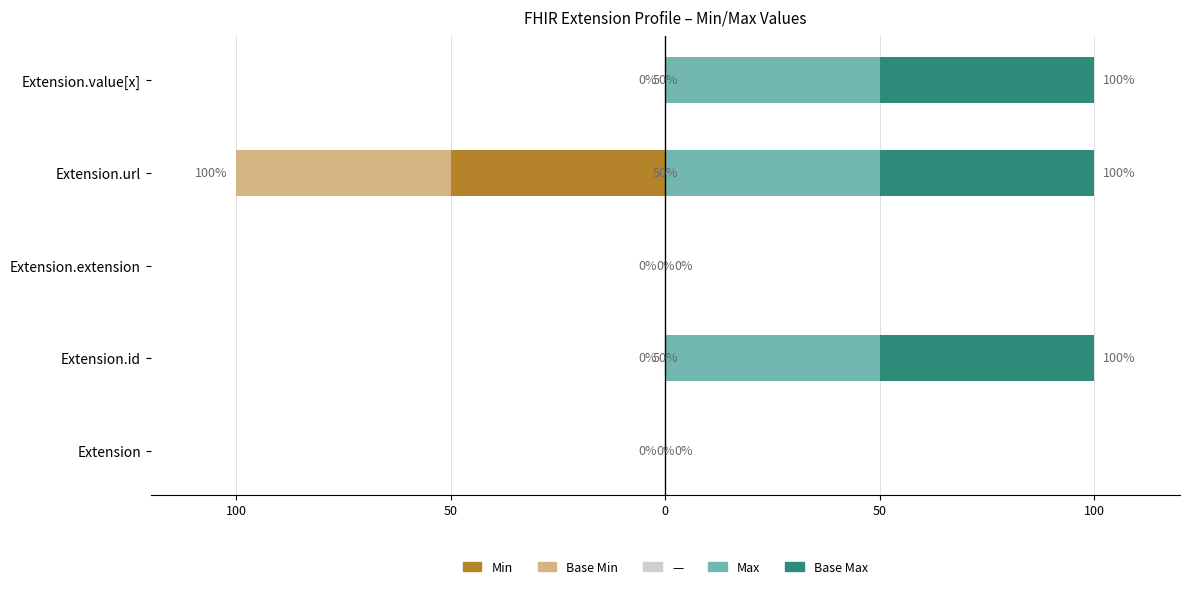

Reading left to right, extract all data points from this chart.

Min: 0	0	0	-50	0
Base Min: 0	0	0	-50	0
Max: 0	50	0	50	50
Base Max: 0	50	0	50	50